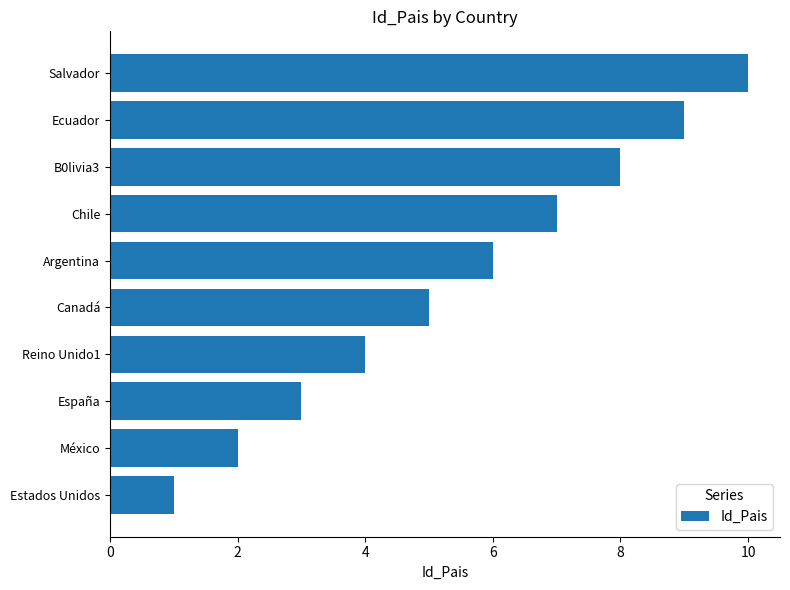

What is the change in value from Estados Unidos to México?

+1